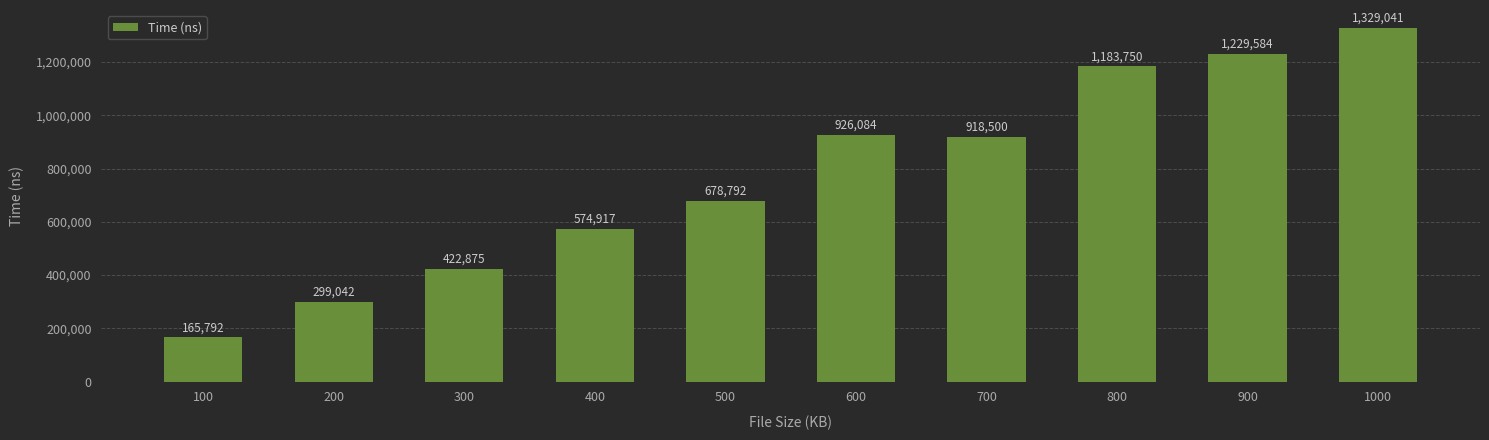

Reading right to left, what are all the values shown in this chart?

1000=1329041	900=1229584	800=1183750	700=918500	600=926084	500=678792	400=574917	300=422875	200=299042	100=165792